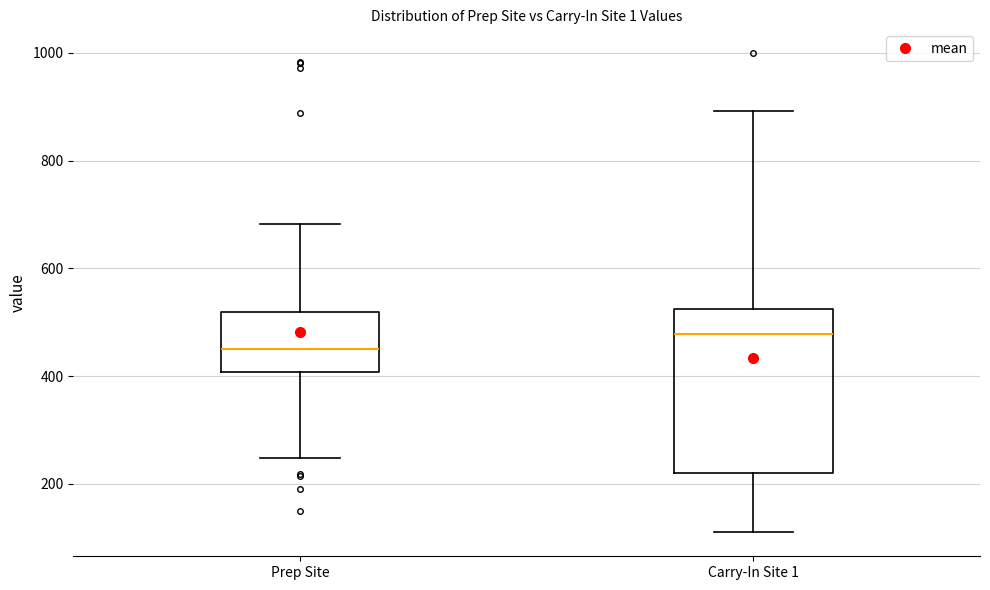

Reading left to right, transcribe this box plot: for each box, give where its median line is, the range the box spans, and where its two whiskers end, as read against the y-axis. The values are not printed on the chart, so give them approximately, as read against the axis.

Prep Site: median 460, box 400 to 520, whiskers 240 to 680
Carry-In Site 1: median 480, box 220 to 520, whiskers 120 to 900